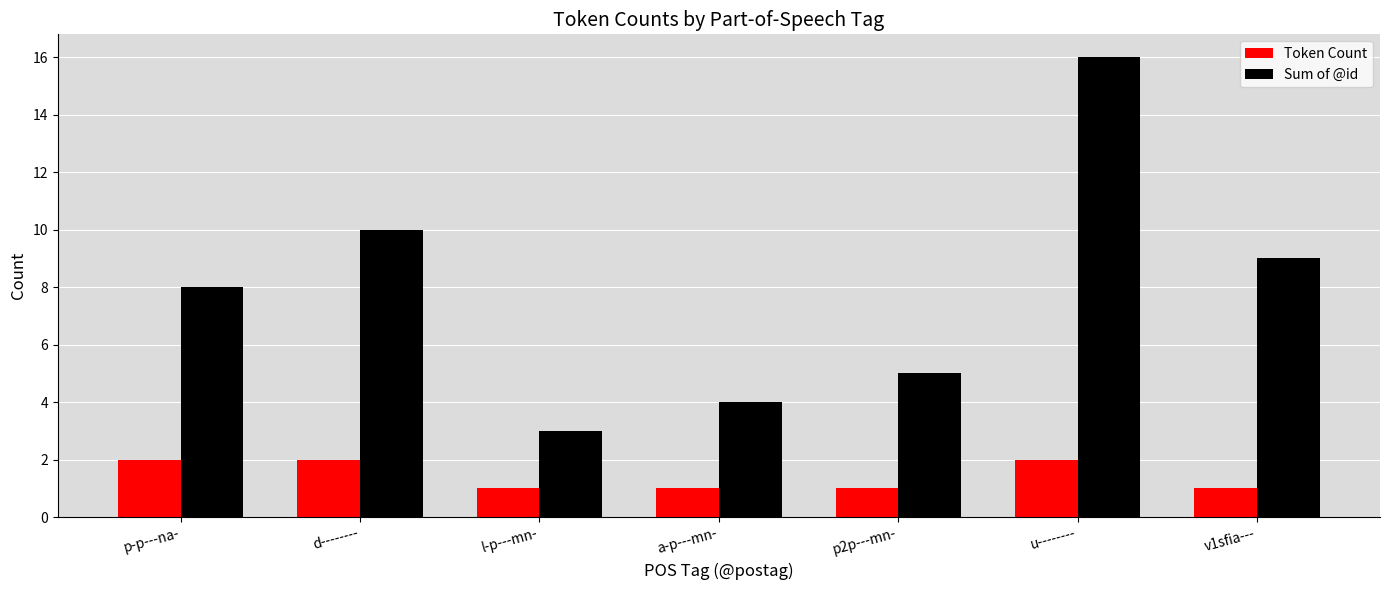

Reading left to right, what are all the values shown in this chart?

Token Count: p-p---na-=2	d--------=2	l-p---mn-=1	a-p---mn-=1	p2p---mn-=1	u--------=2	v1sfia---=1
Sum of @id: p-p---na-=8	d--------=10	l-p---mn-=3	a-p---mn-=4	p2p---mn-=5	u--------=16	v1sfia---=9